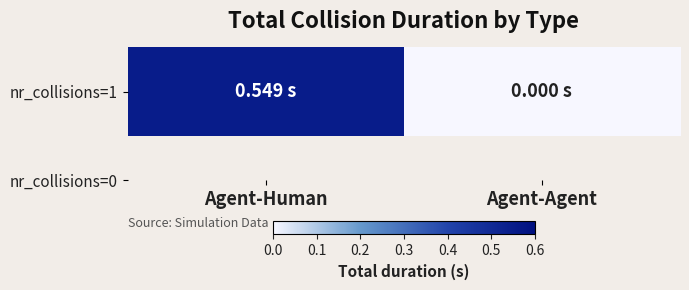

Rank the categories by value from highest to lowest.

Agent-Human, Agent-Agent